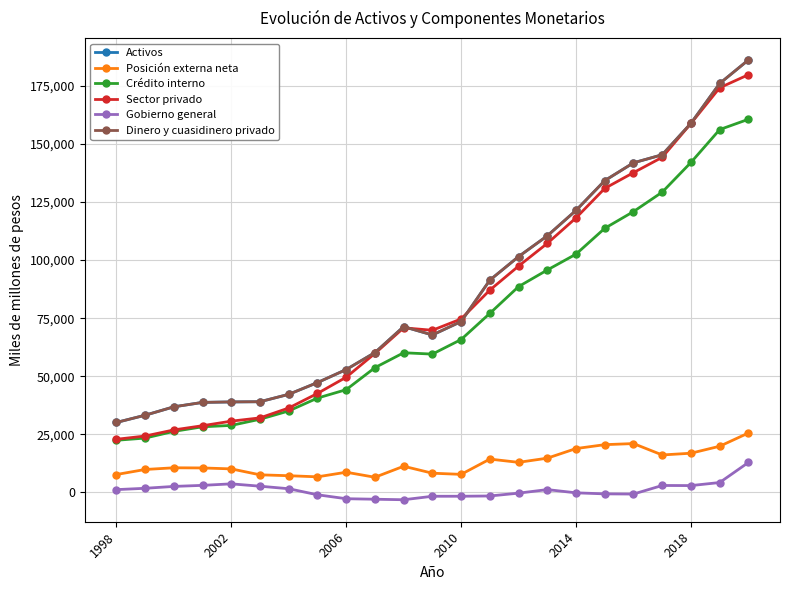

Which series has the widest spread of values?

Sector privado